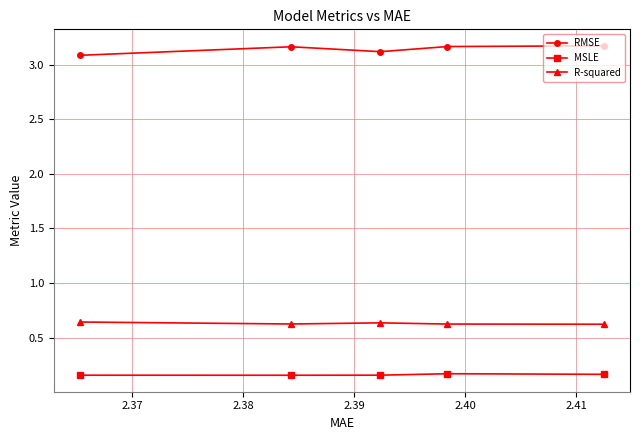

What is the value of the RMSE point at the 5th from the left?

3.1